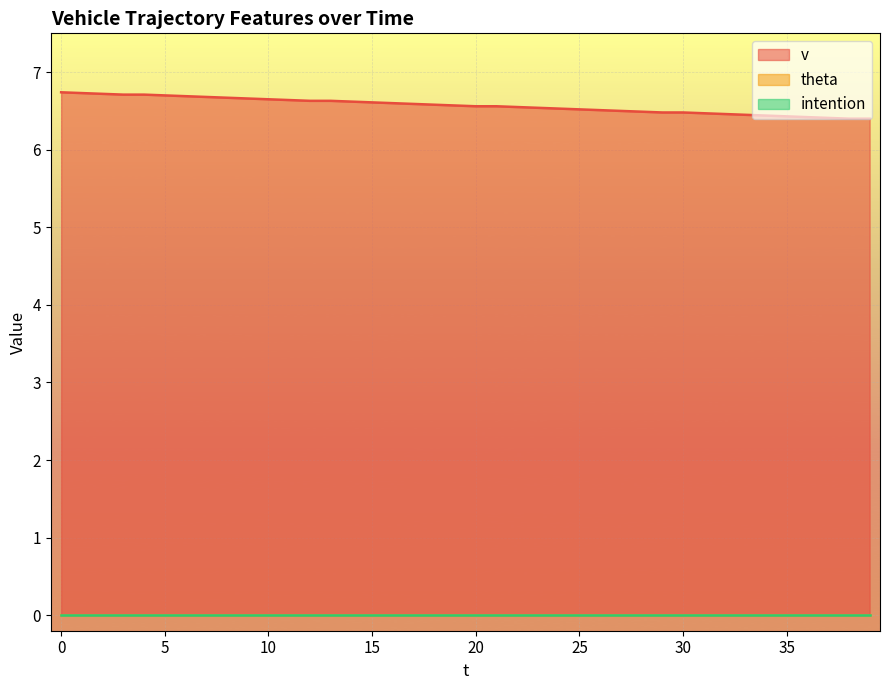

What are all the series names shown in the legend?

v, theta, intention